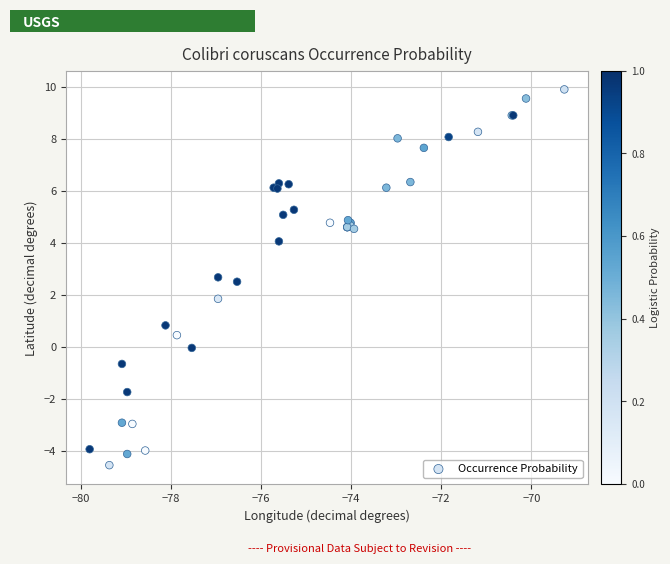

What Y value in the scatter plot is closest to 2?

1.8